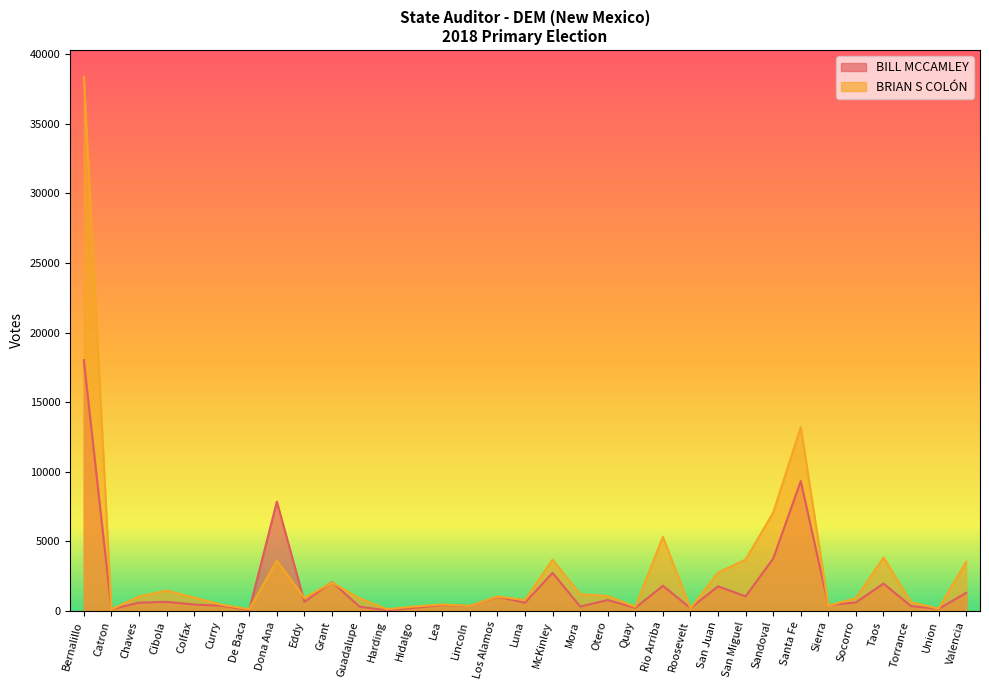

What position from the left is Luna?

17